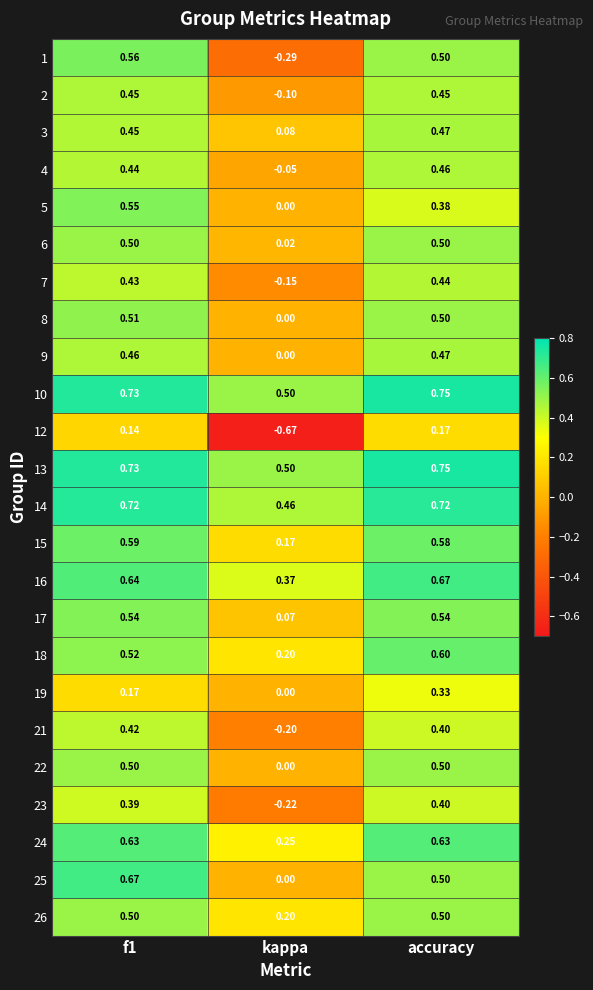

At which label does 18 reach its peak?

accuracy